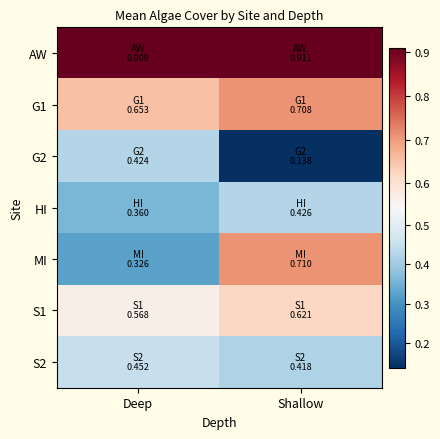

At which category does the chart reach its minimum across all series?

Shallow